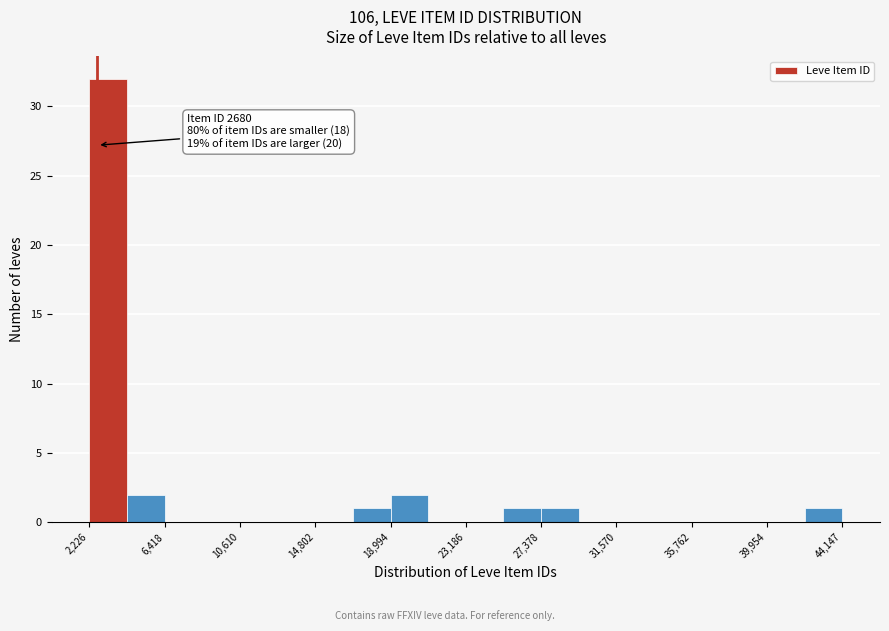

Which range on the x-axis has the tallest bar?

2000 to 4500